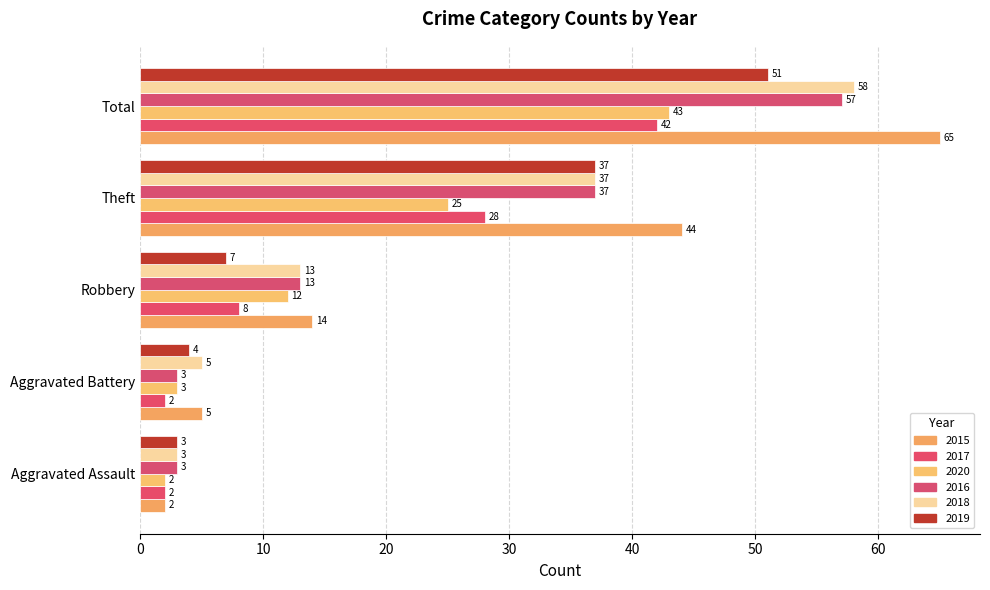

The value of 2015 at Aggravated Assault is 0. True or false?

False